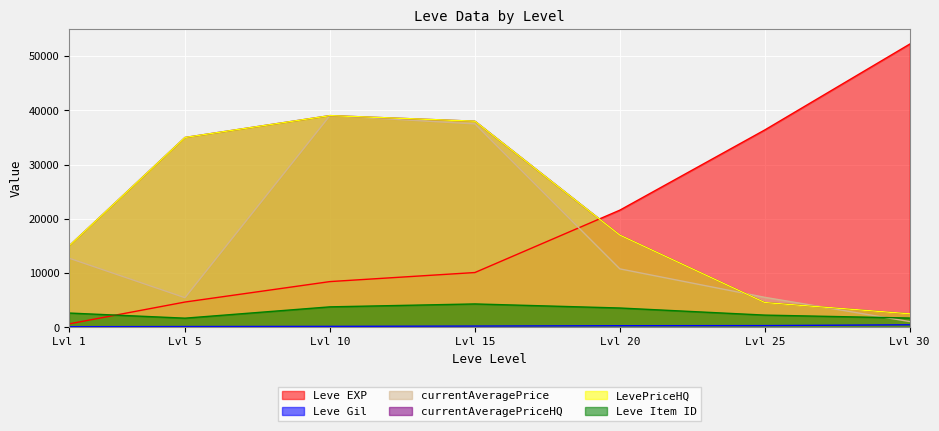

Is the value of Leve EXP at Lvl 15 greater than the value of currentAveragePrice at Lvl 5?

Yes